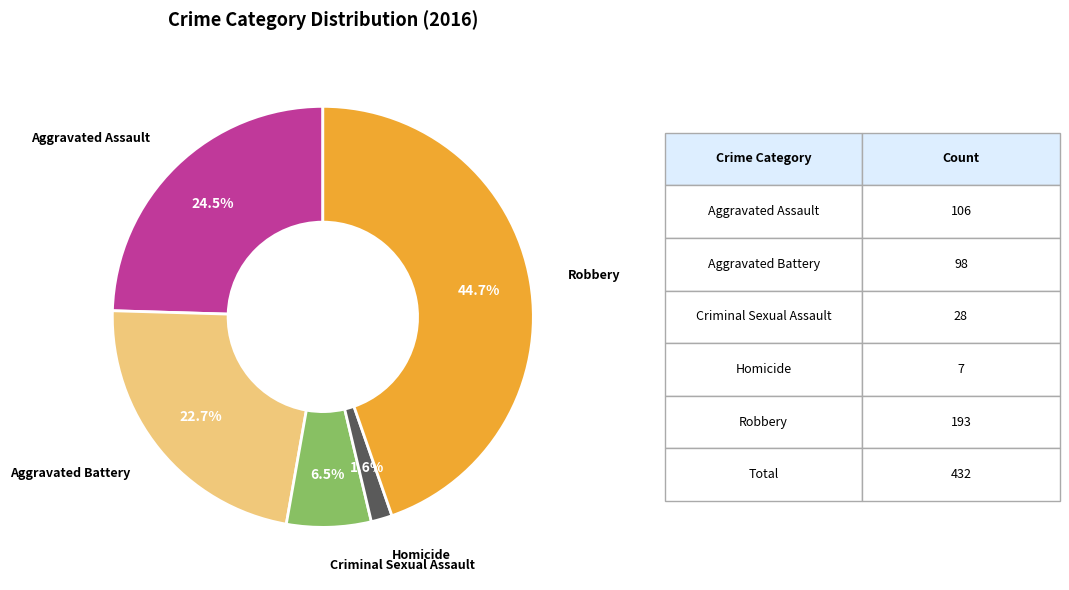

What portion of the pie excludes Homicide?

98.4%